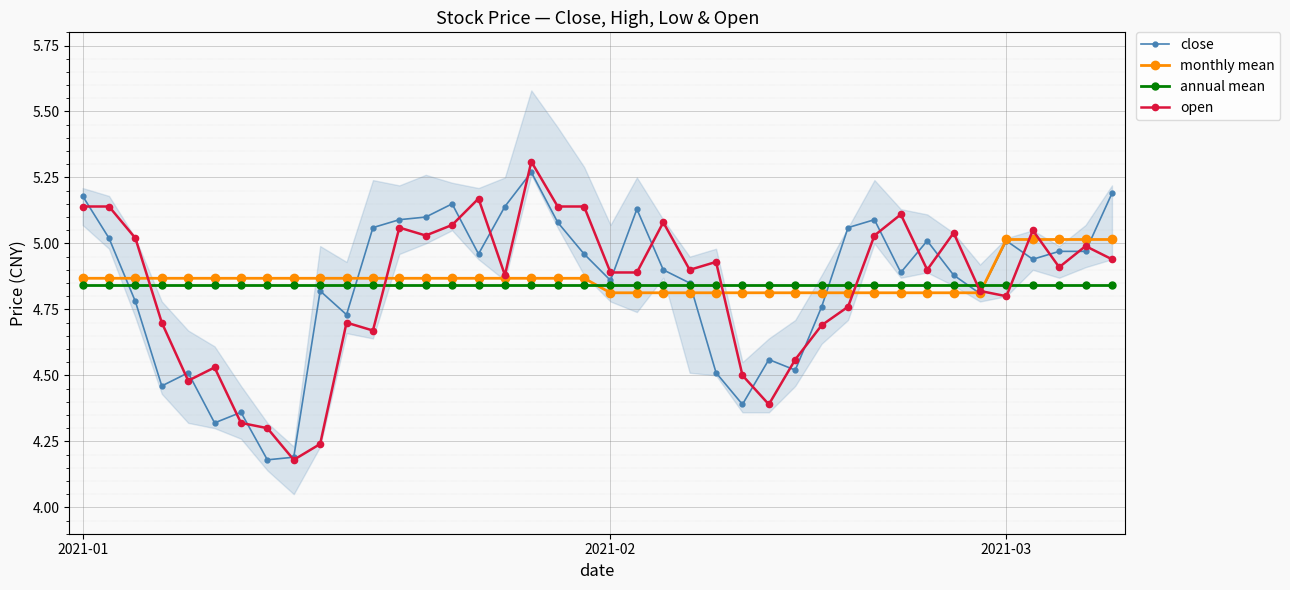

What is the difference between the maximum and second lowest values in the monthly mean series?

0.2